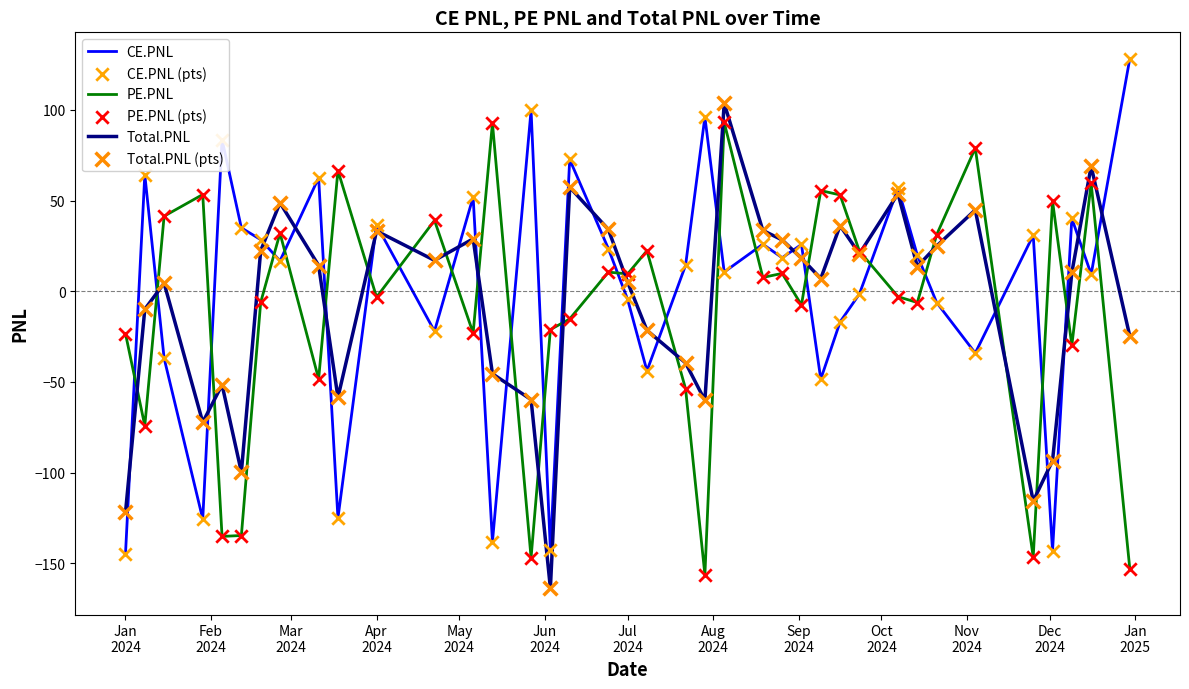

What is the highest value of the Total.PNL series?

103.6